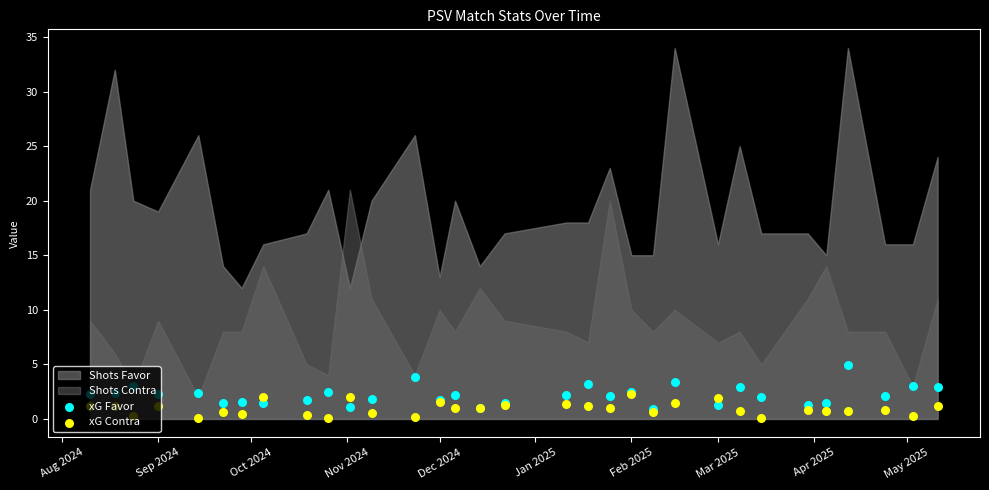

Which series has the largest total across all categories?

xG Favor